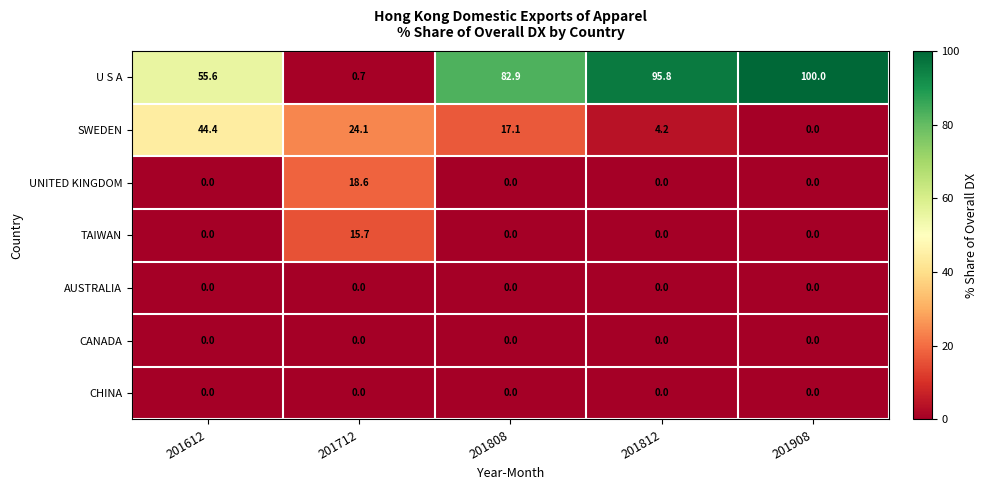

How many data points does each series have?

5